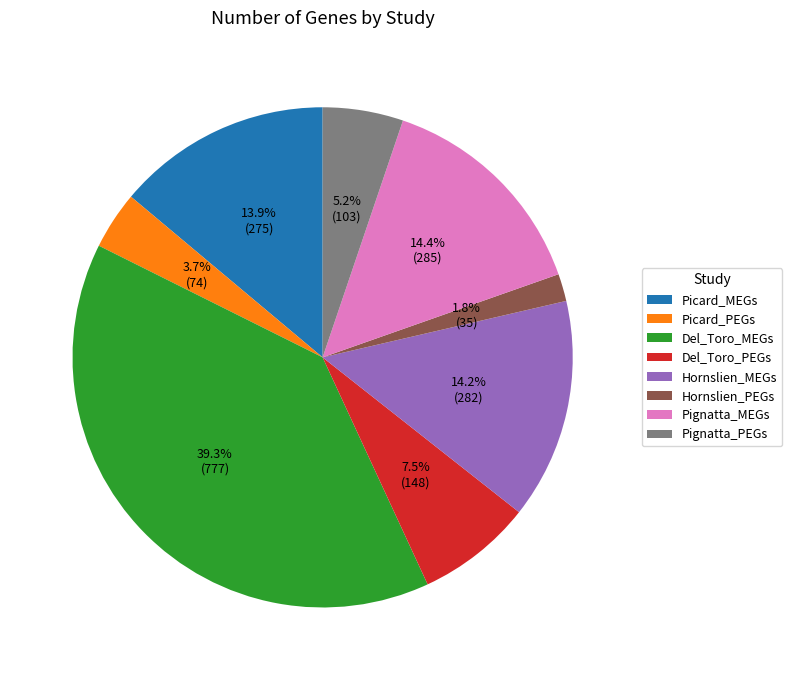

Count the number of slices in the pie.

8